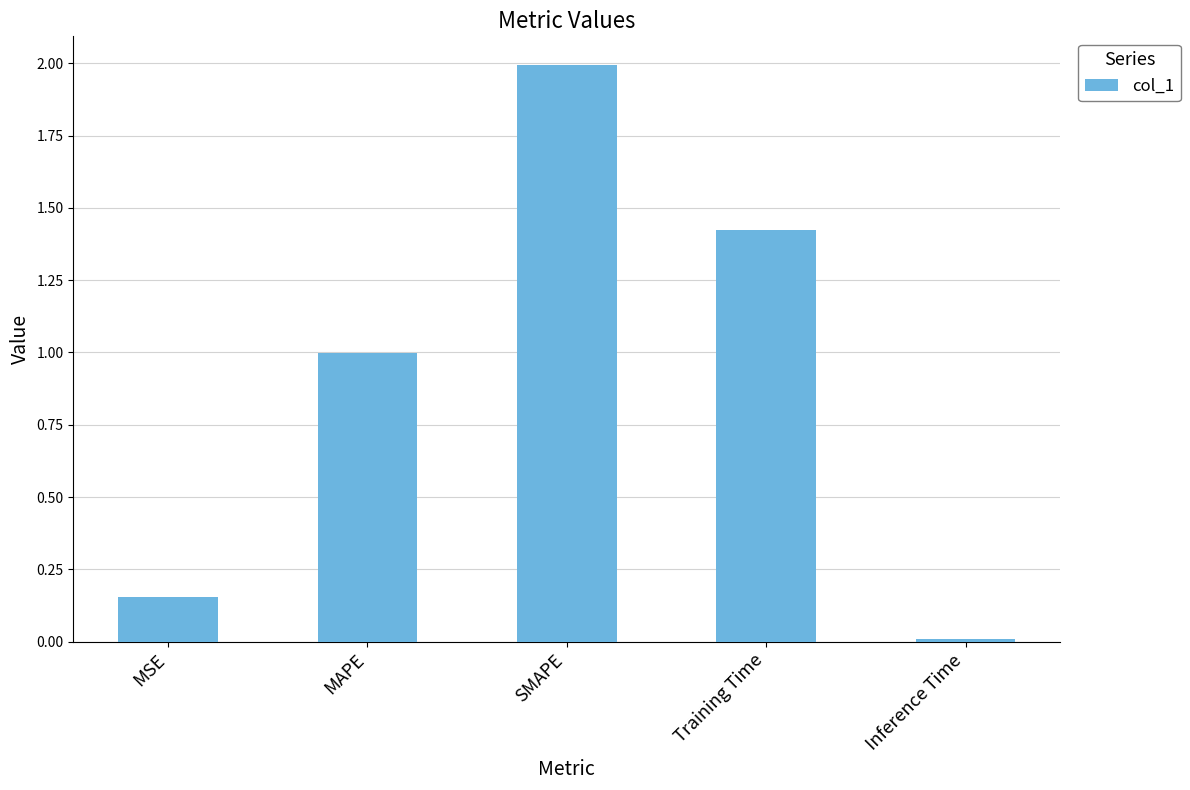

Which category has the lowest value across all series?

Inference Time